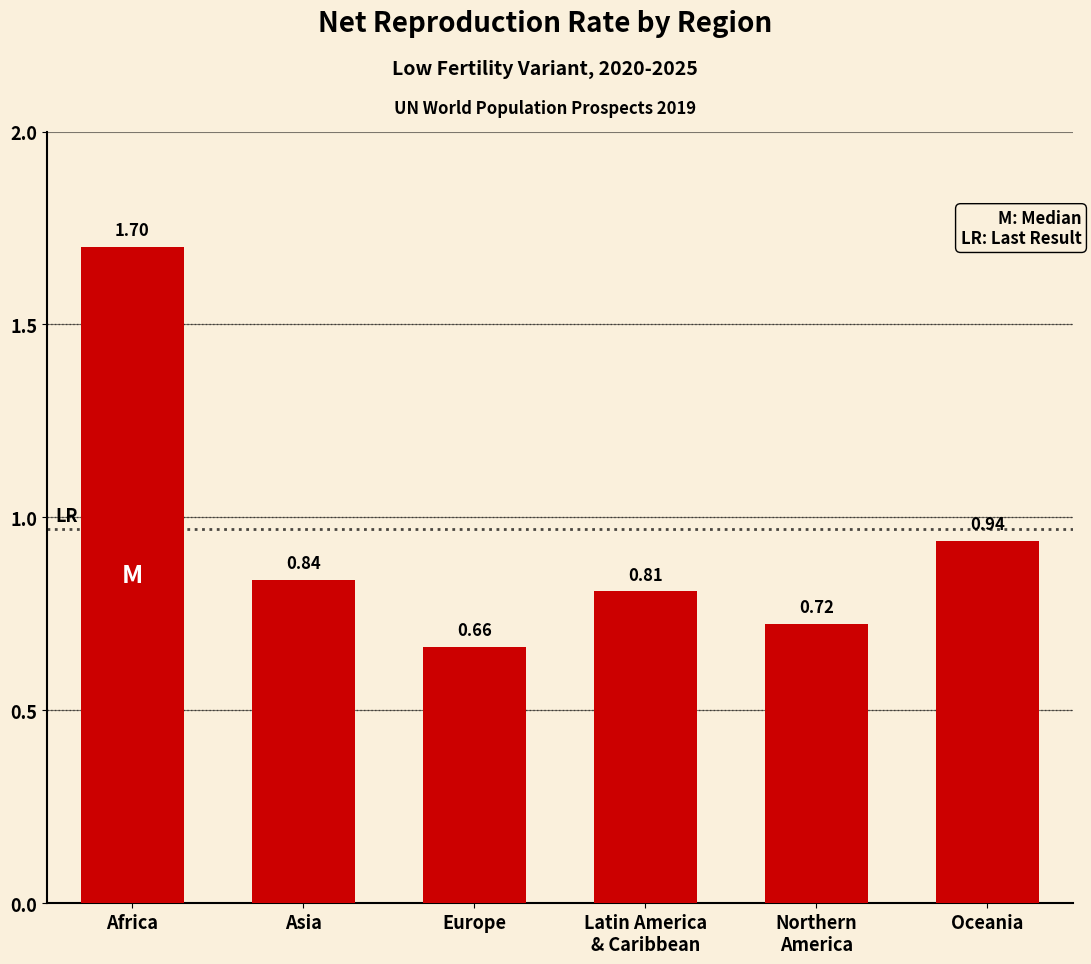

Which has a higher value, Oceania or Asia?

Oceania